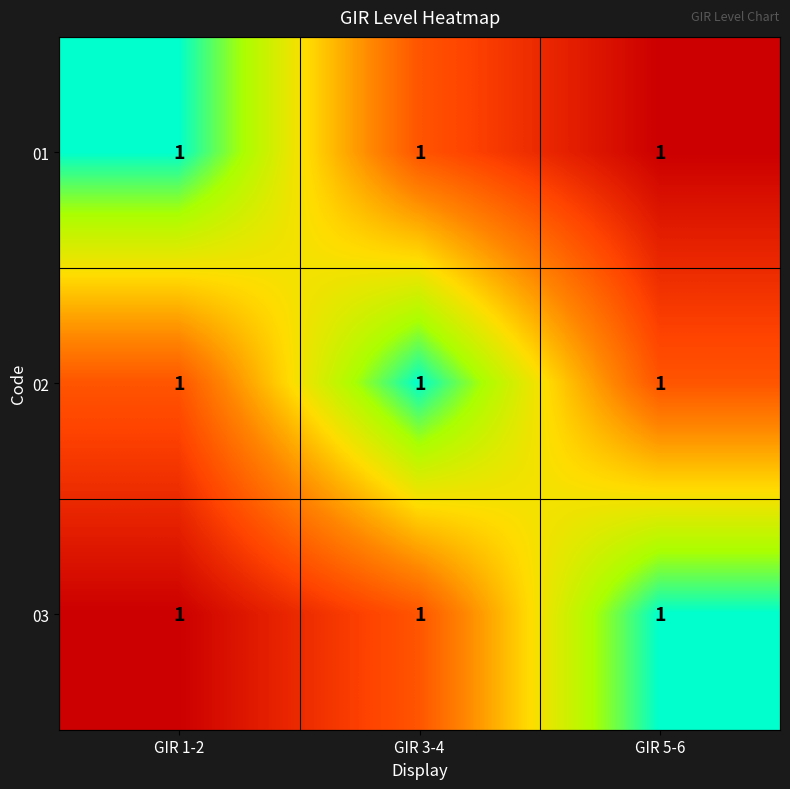

How many 03 values are between 0 and 1?

3